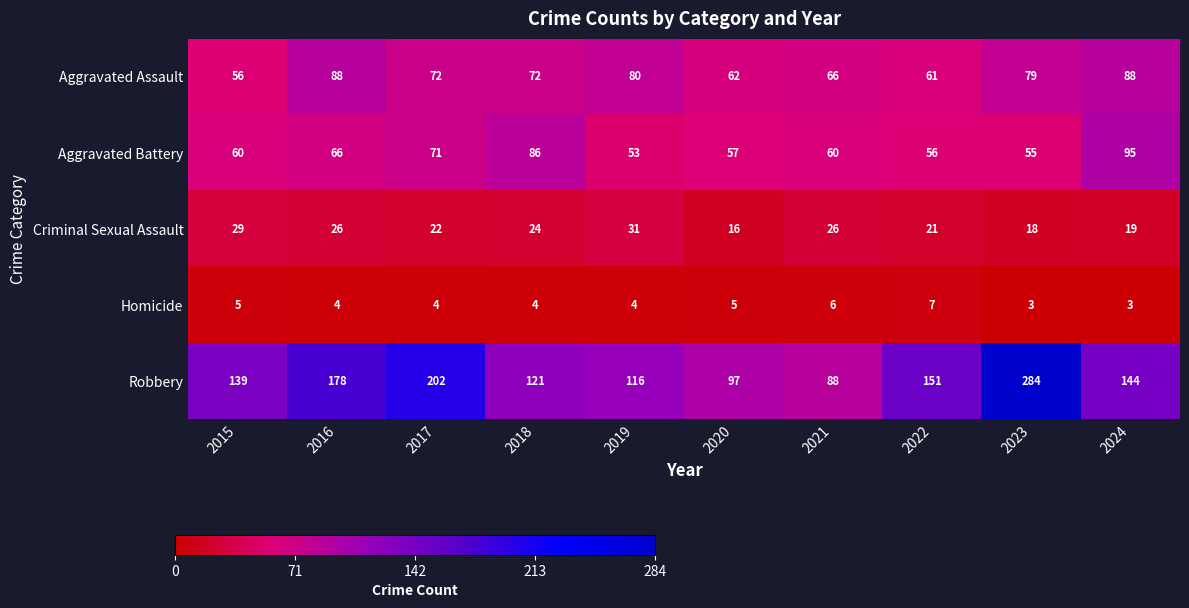

Rank the series at 2021 from lowest to highest value.

Homicide, Criminal Sexual Assault, Aggravated Battery, Aggravated Assault, Robbery